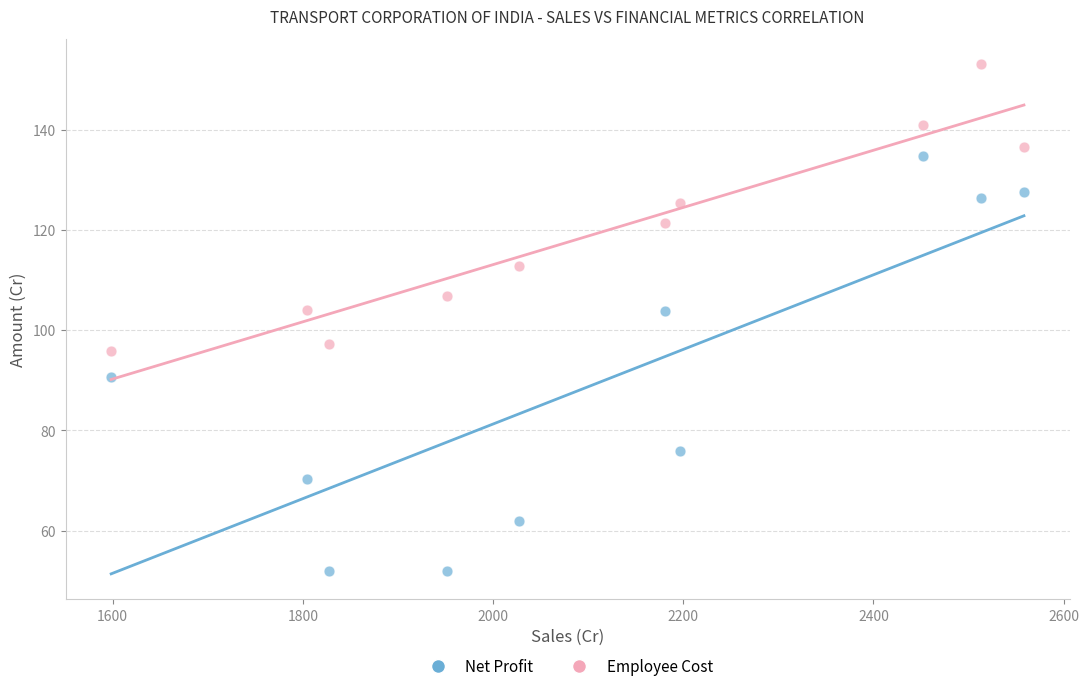

What are all the series names shown in the legend?

Net Profit, Employee Cost